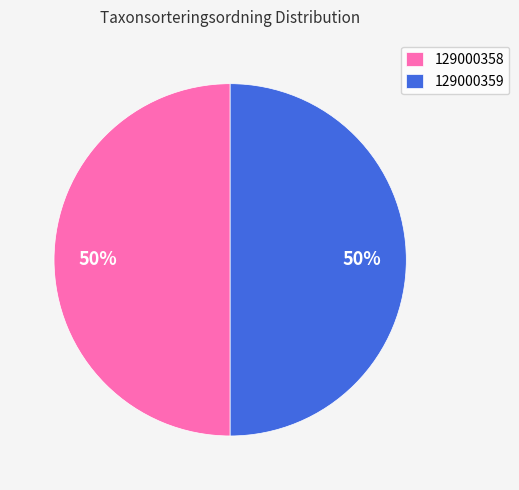

The 129000358 slice represents 39% of the pie. True or false?

False